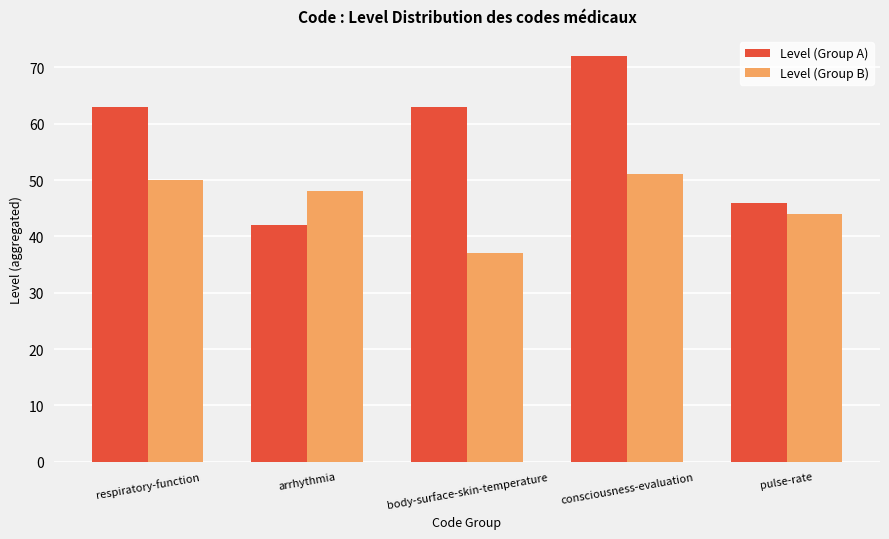

Does the chart contain any negative values?

No